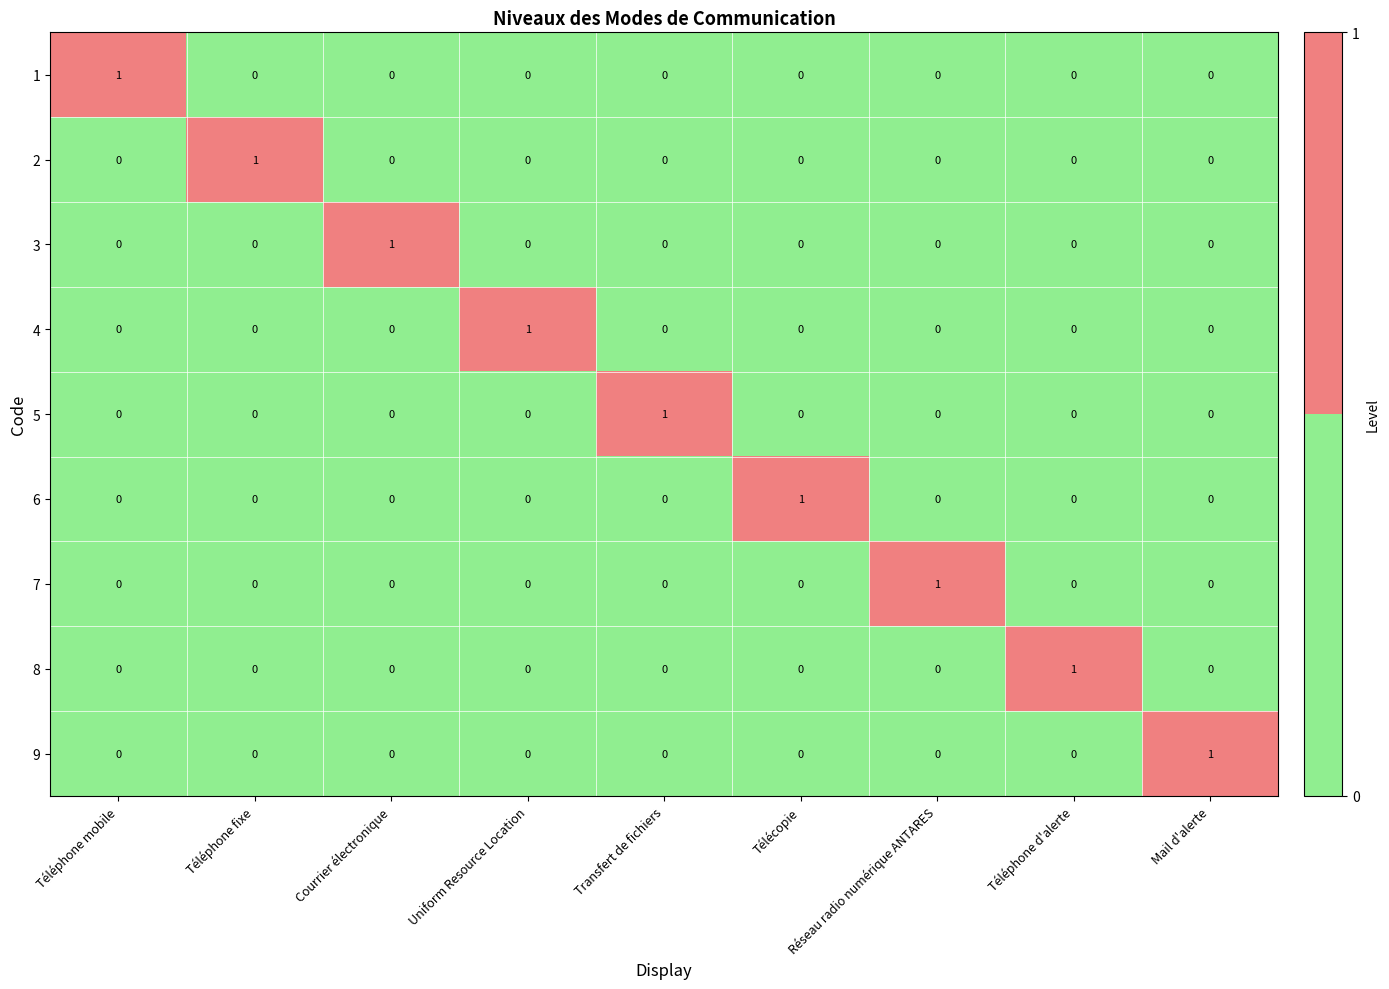

What is the maximum value shown in the chart?

1